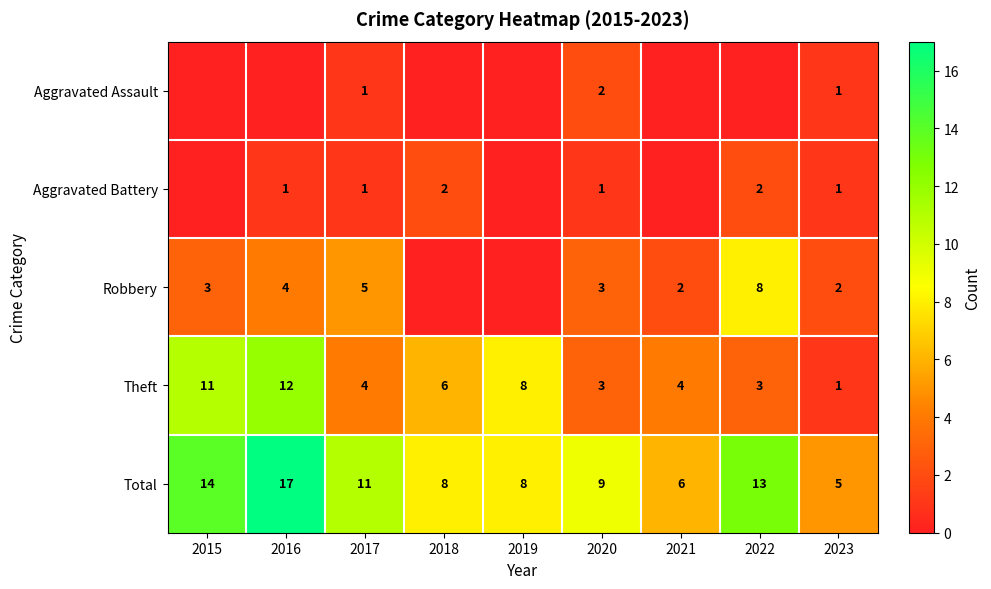

At how many categories does at least one series exceed 7?

7